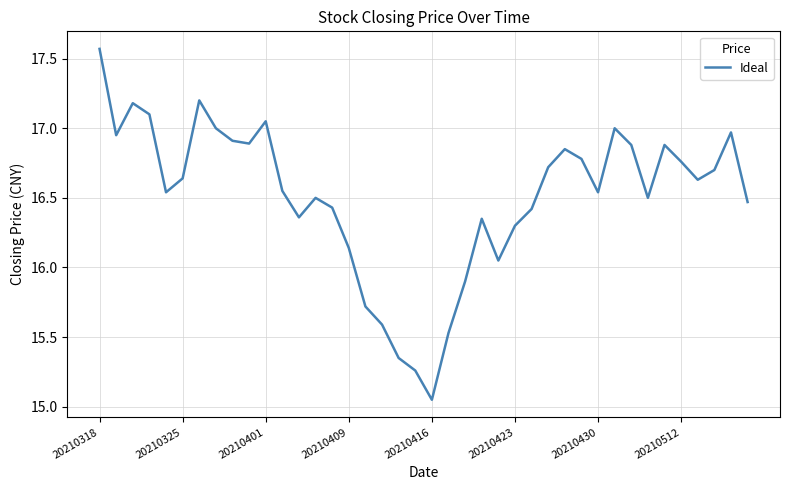

What is the difference between the maximum and minimum values?

2.5